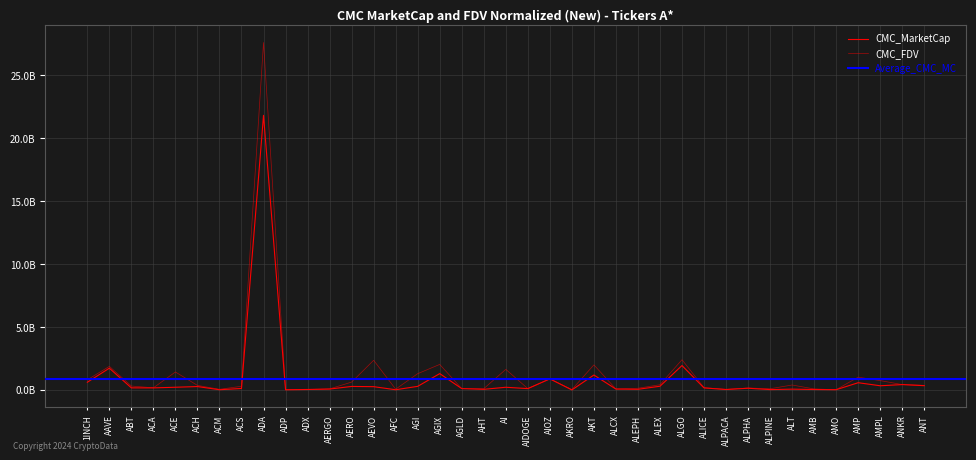

What is the lowest value of the CMC_MarketCap series?

635057.0